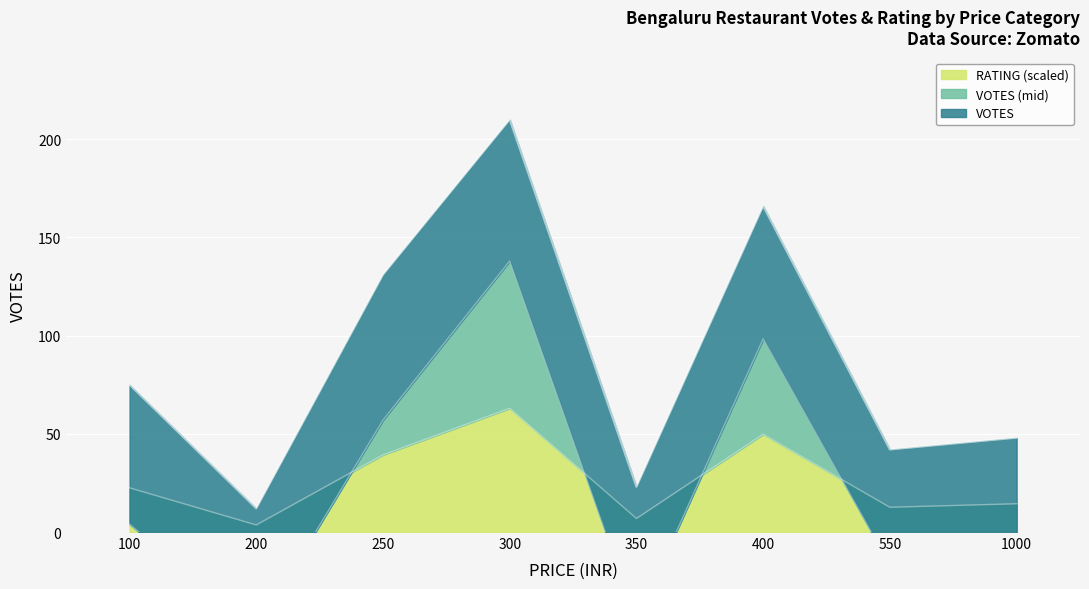

What is the difference between the second highest and minimum values?

154